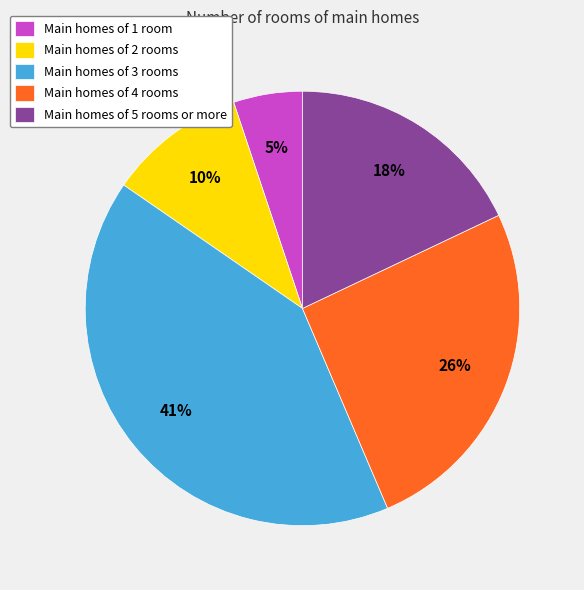

Does Main homes of 5 rooms or more account for over 50% of the chart?

No